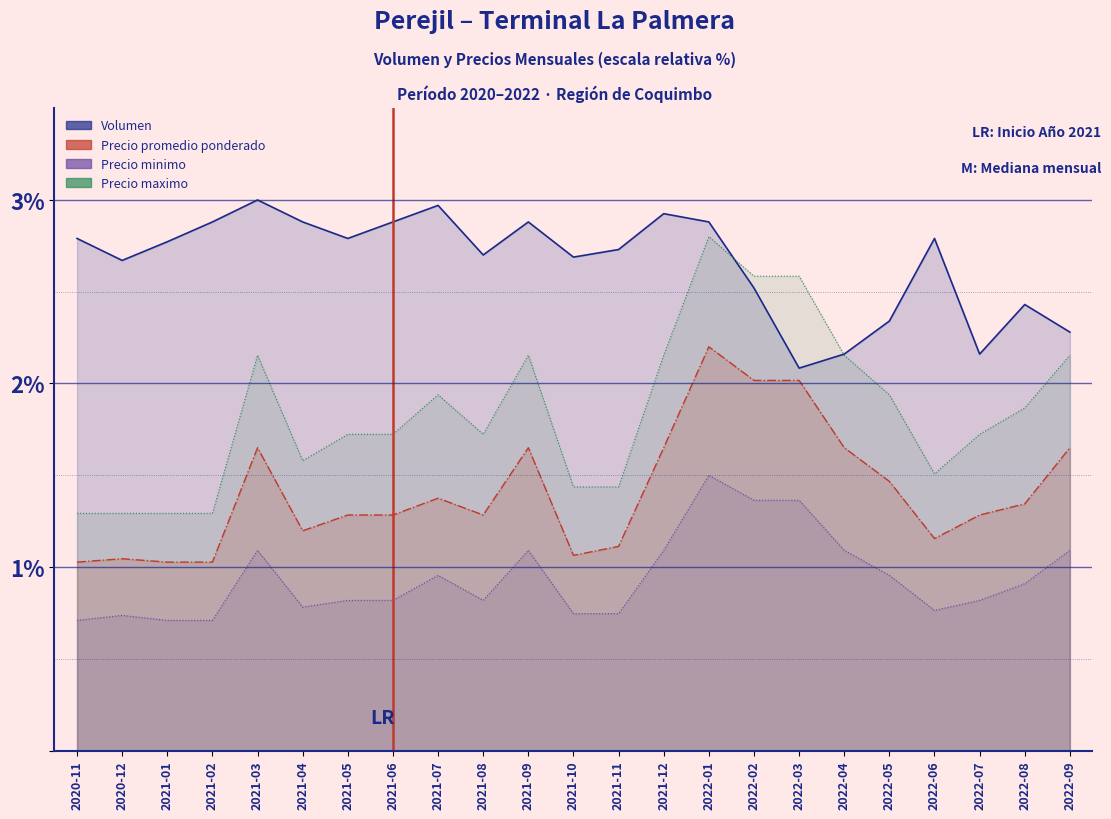

Rank the categories by Precio promedio ponderado value from lowest to highest.

2020-11, 2021-01, 2021-02, 2020-12, 2021-10, 2021-11, 2022-06, 2021-04, 2021-05, 2021-06, 2021-08, 2022-07, 2022-08, 2021-07, 2022-05, 2021-03, 2021-09, 2021-12, 2022-04, 2022-09, 2022-02, 2022-03, 2022-01